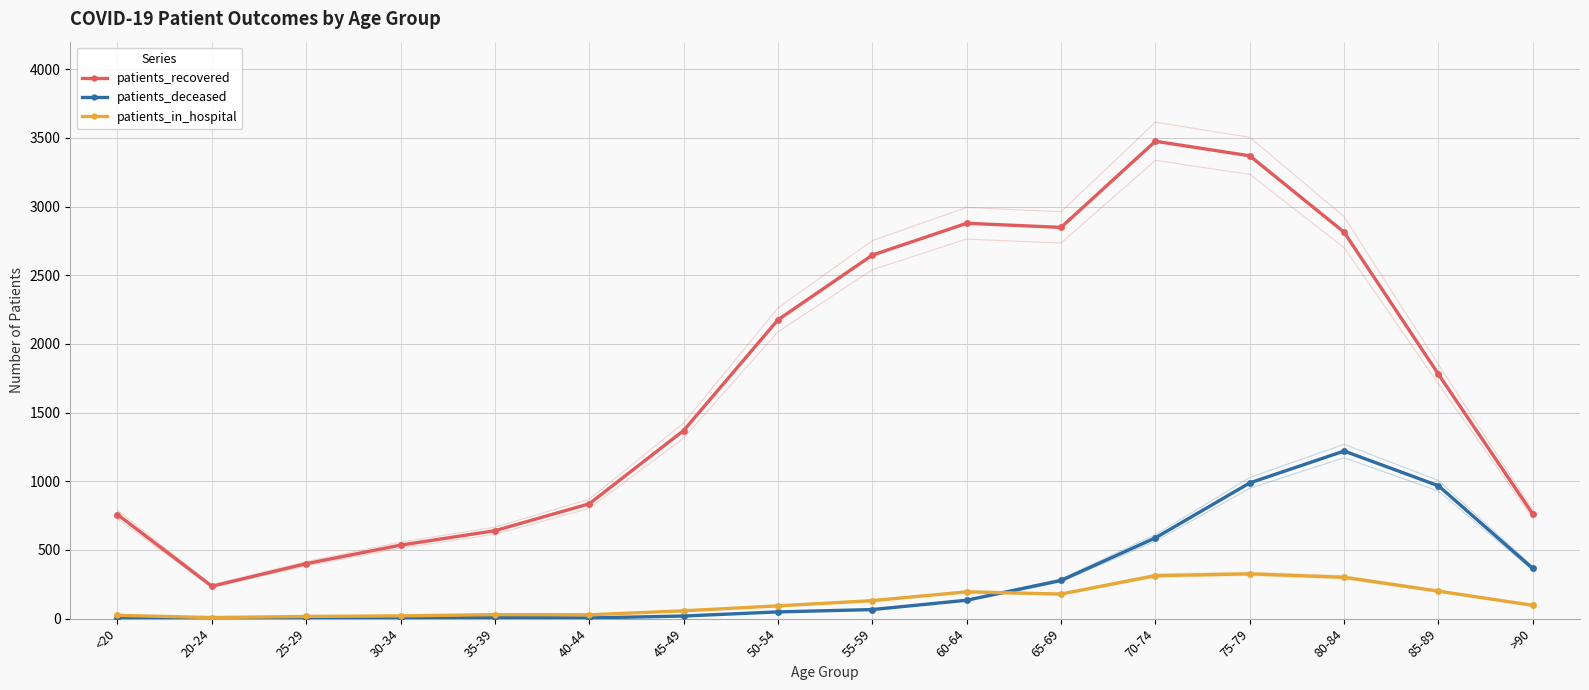

At how many categories does at least one series exceed 104?

16